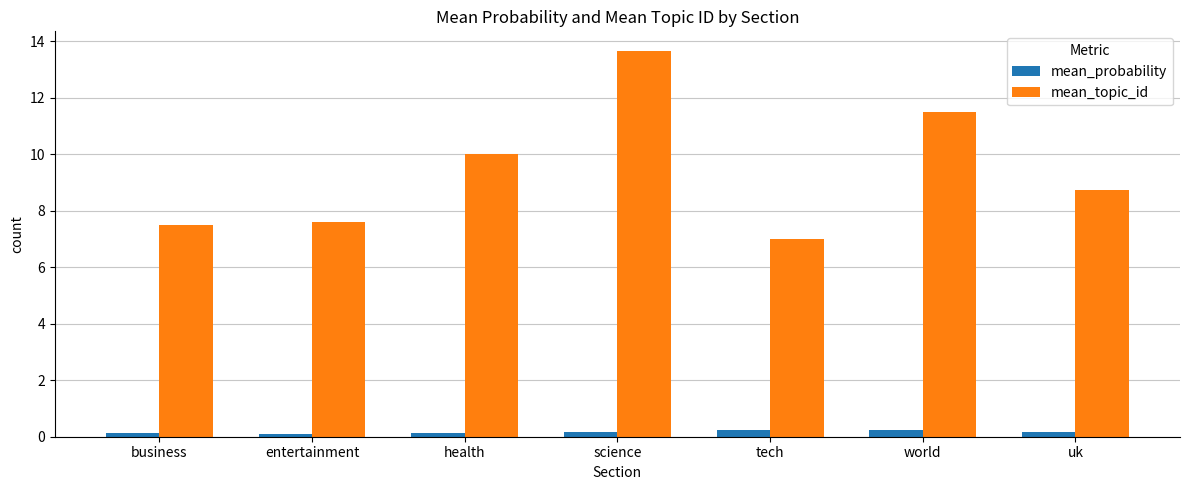

List the series in order of their overall mean, lowest first.

mean_probability, mean_topic_id